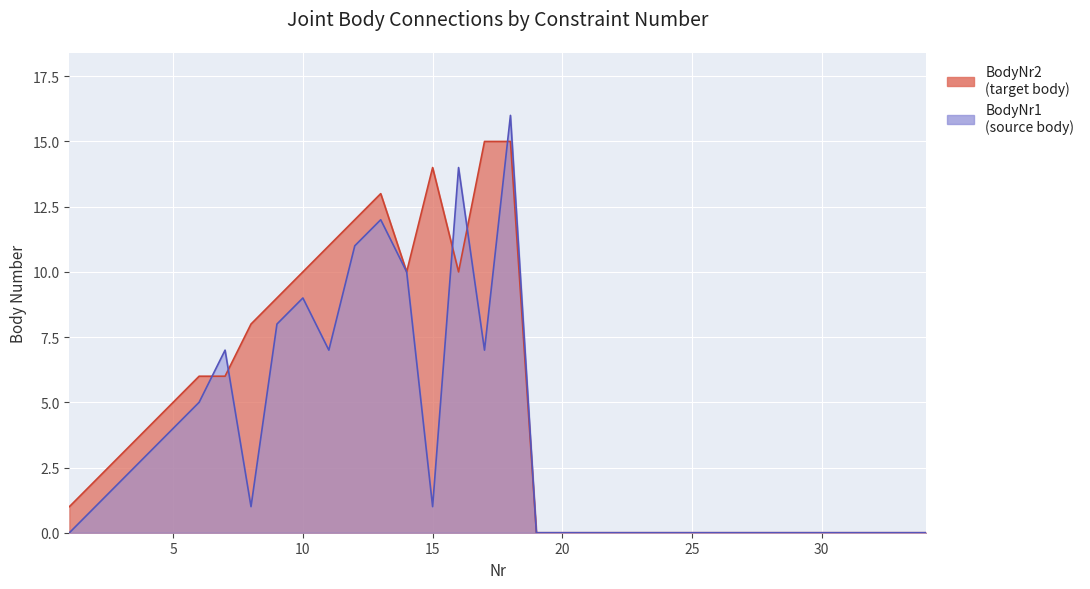

Which series has the largest total across all categories?

BodyNr2